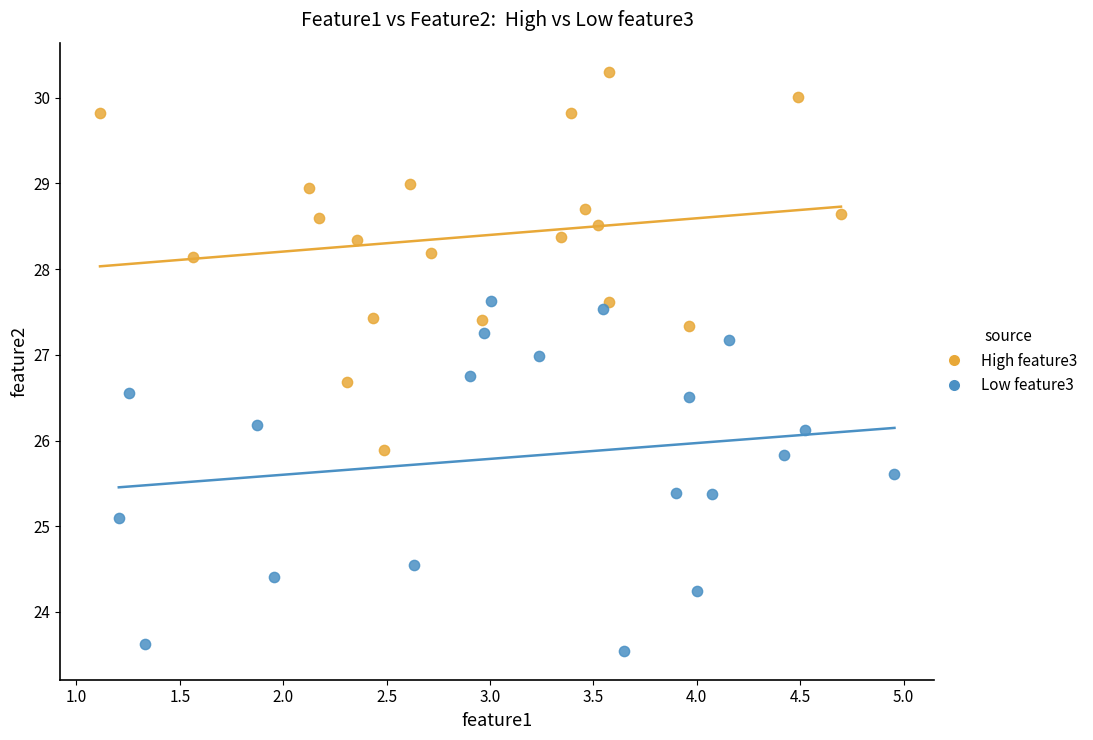

Which series contains the highest Y value?

High feature3